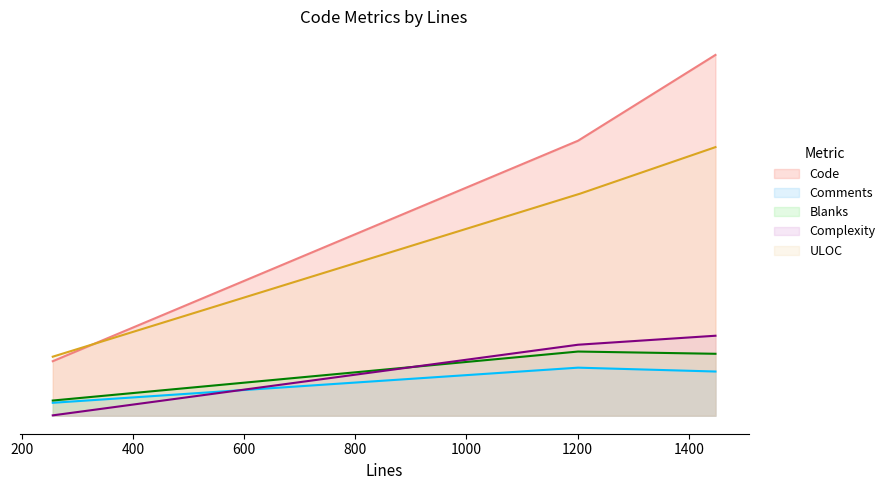

At which label is Blanks closest to 123?

1448